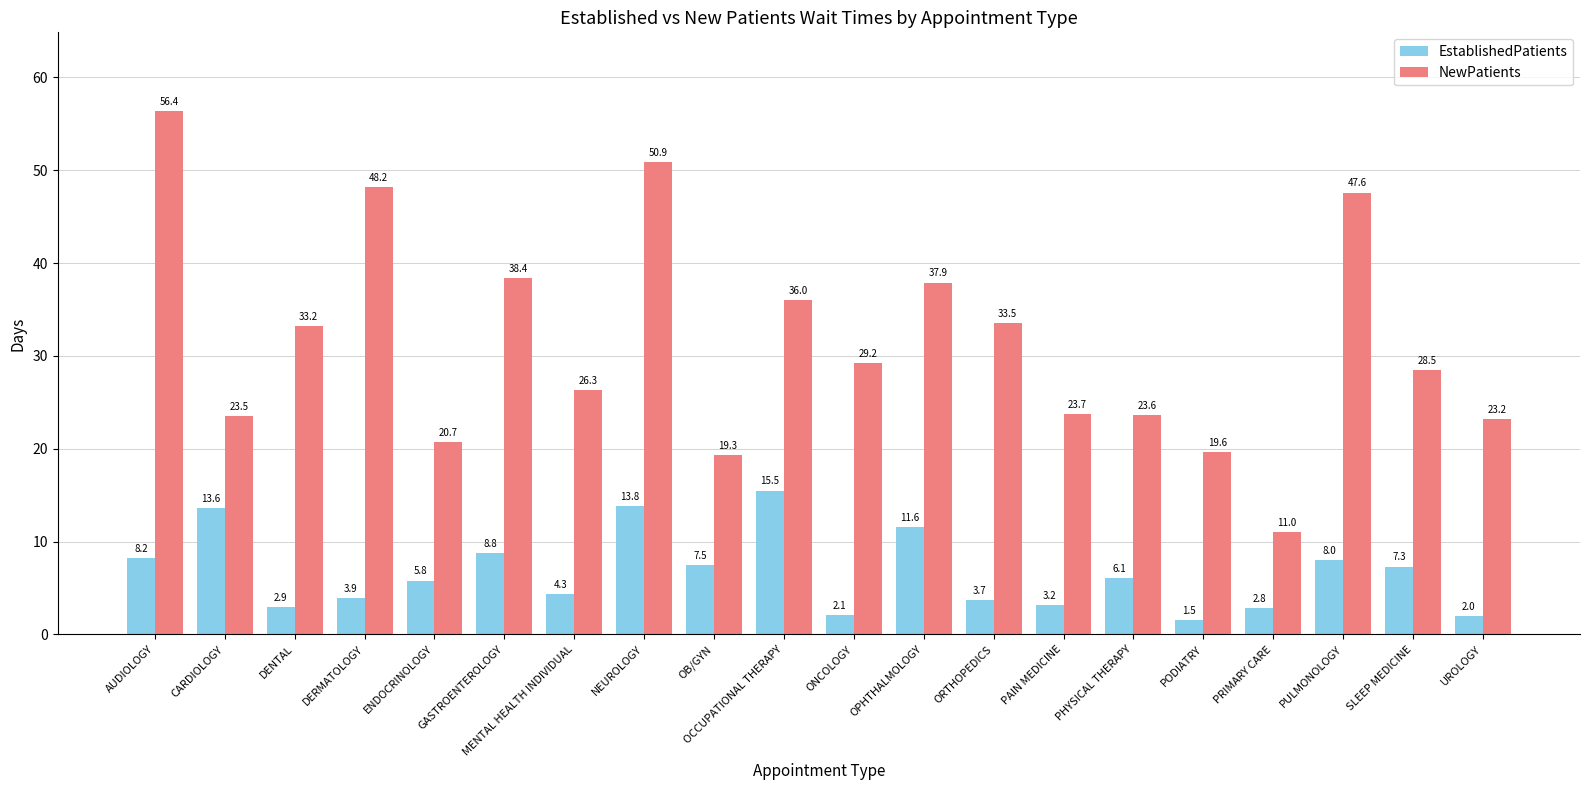

What is the difference between the second highest and minimum values in the NewPatients series?

39.9